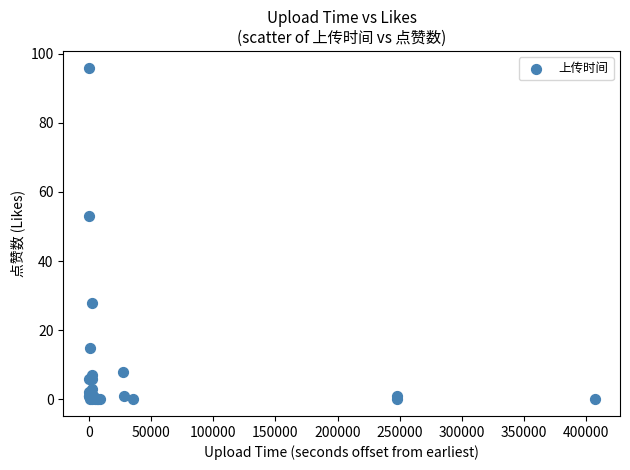

What Y value in the scatter plot is closest to 48?

53